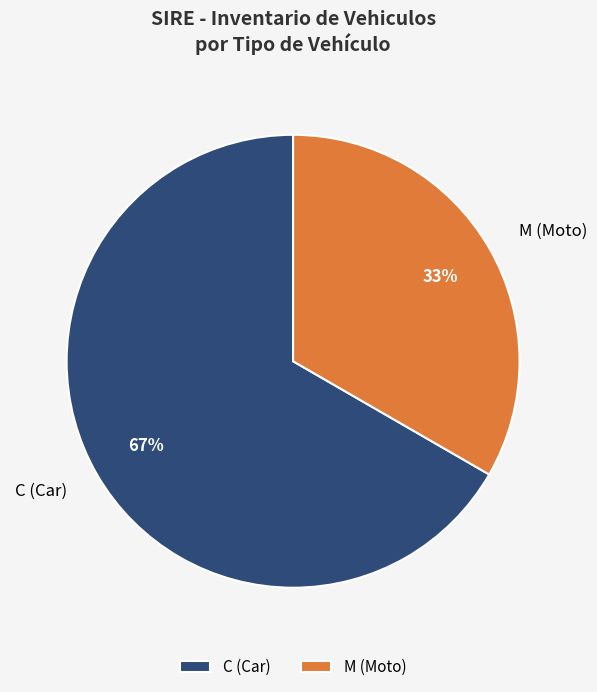

Is the sum of C (Car) and M (Moto) greater than half?

Yes